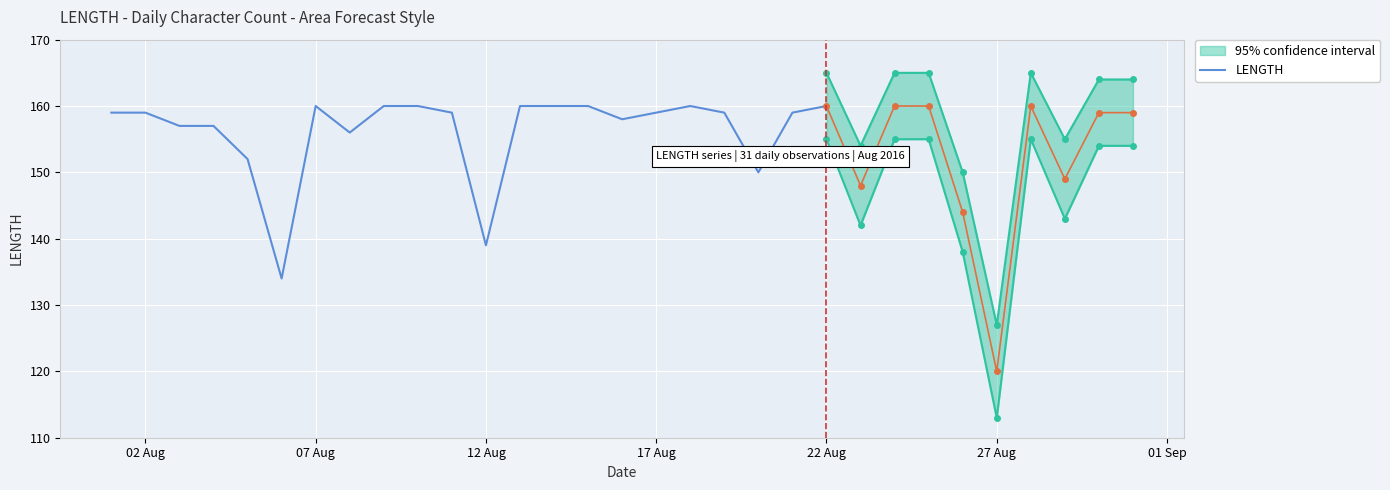

What is the minimum value shown in the chart?

134